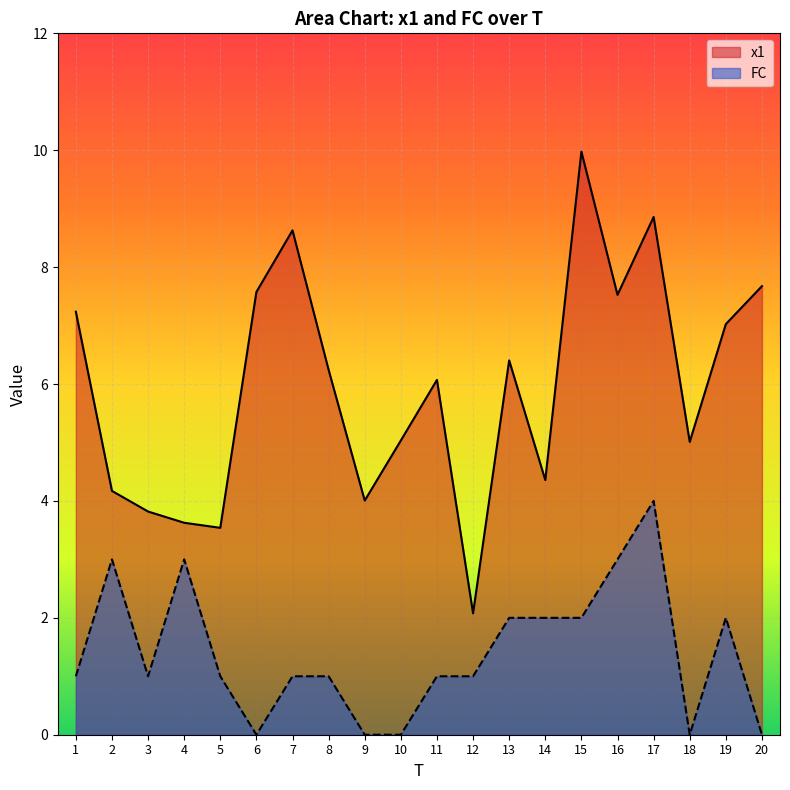

Rank the series at 3 from lowest to highest value.

FC, x1